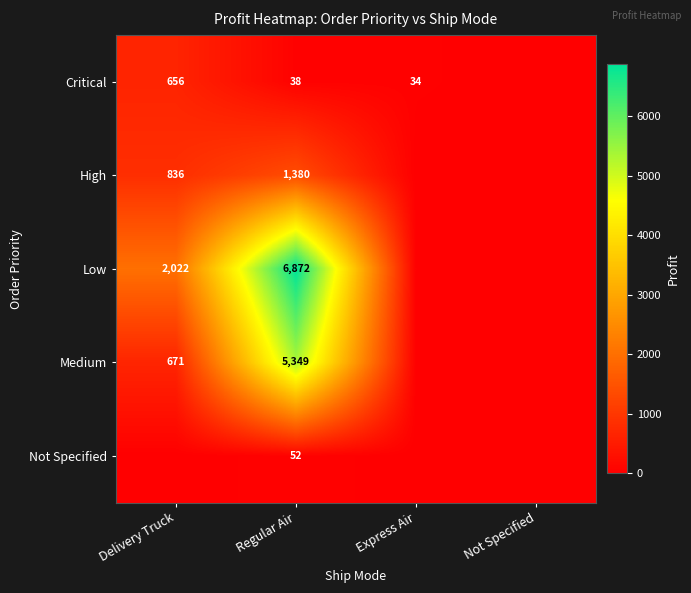

The Medium series shows 671 at Delivery Truck. True or false?

True